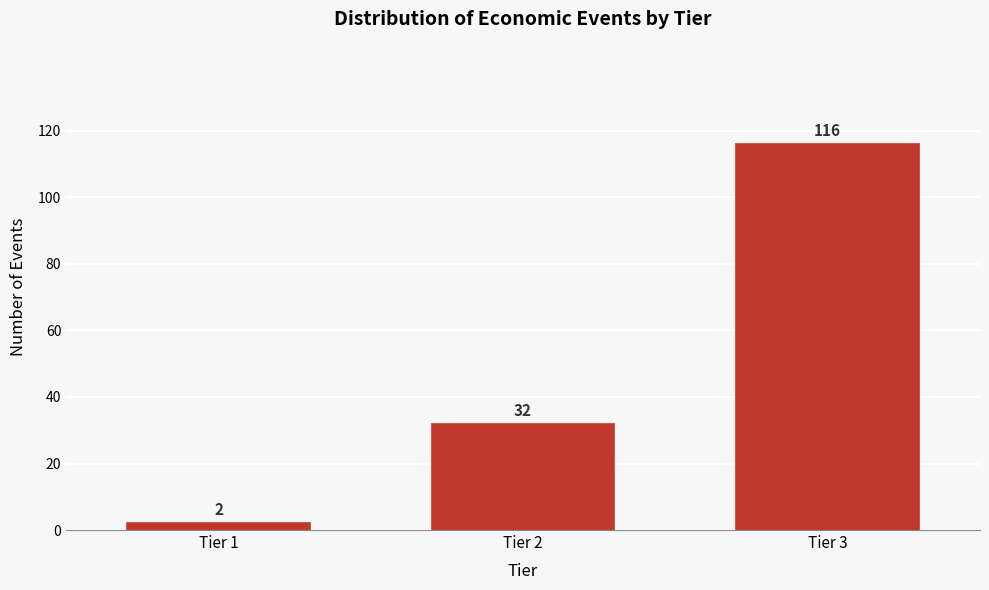

Reading left to right, list all the values displayed in this chart.

2	32	116